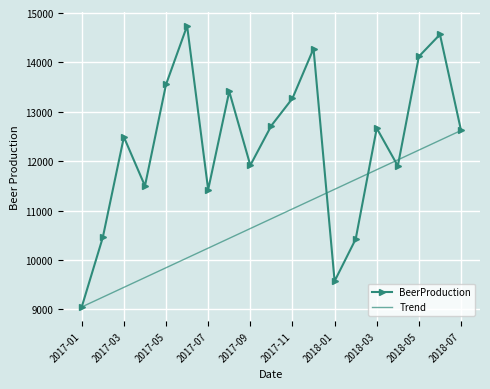

Which series has the largest total across all categories?

BeerProduction